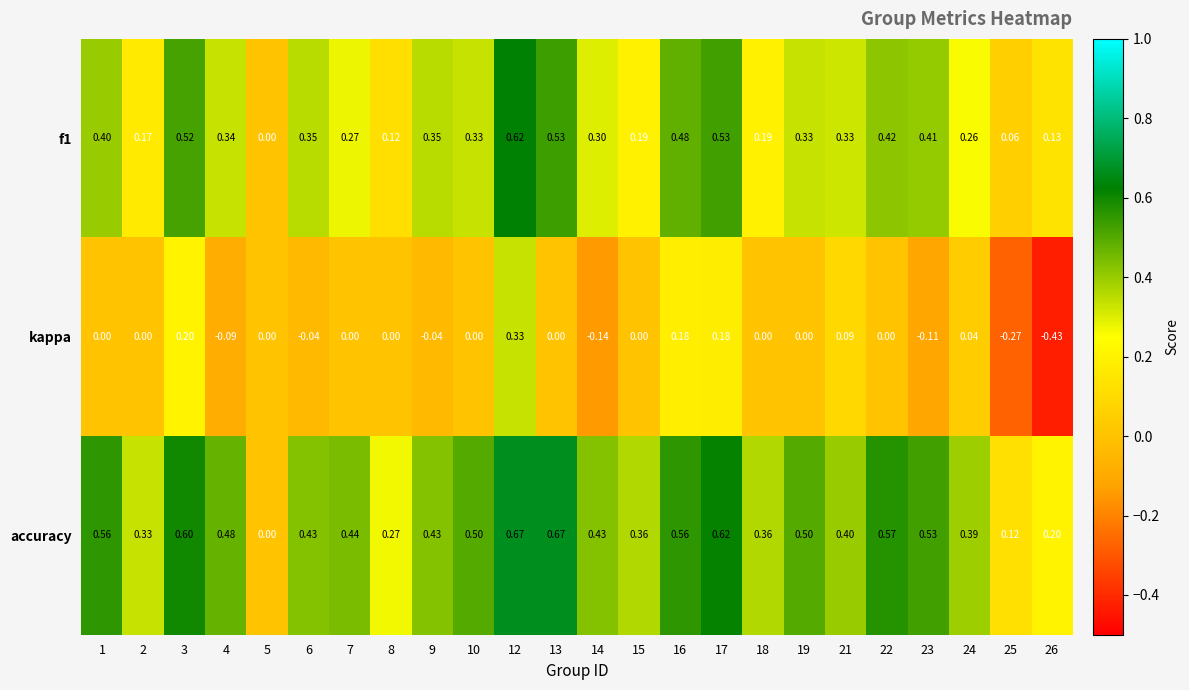

Which series has the widest spread of values?

kappa